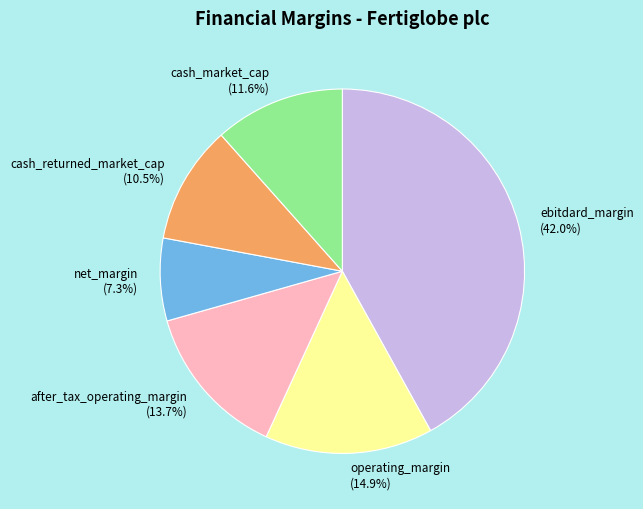

How many segments does this pie chart have?

6